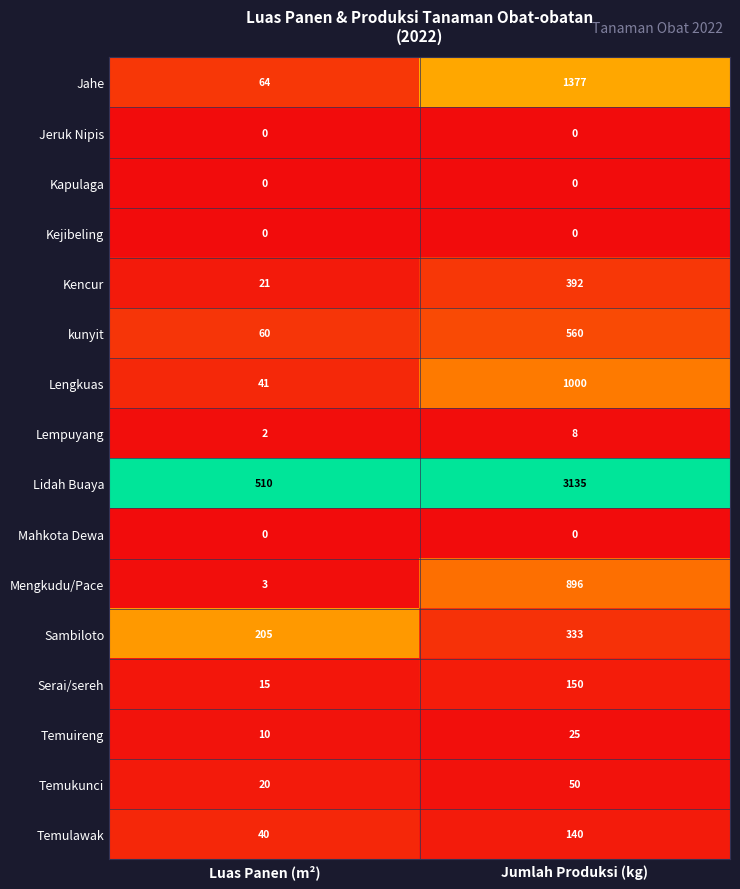

How many data points does each series have?

2